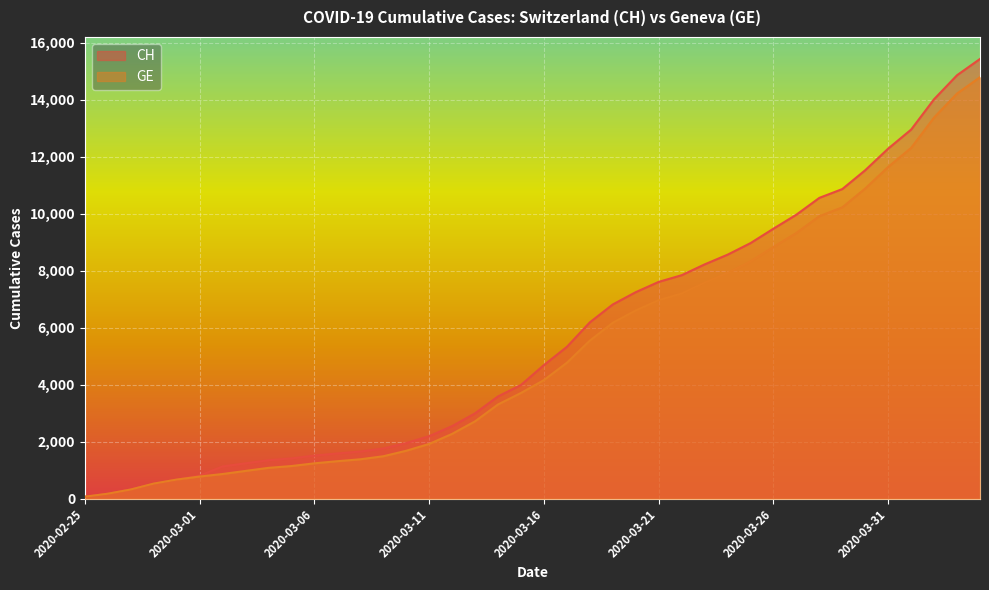

What is the difference between the maximum and second lowest values in the CH series?

15256